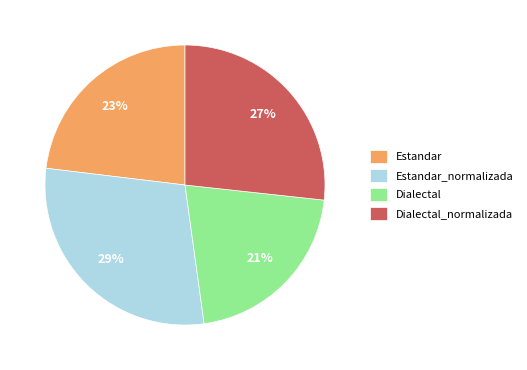

How many slices are in this pie chart?

4